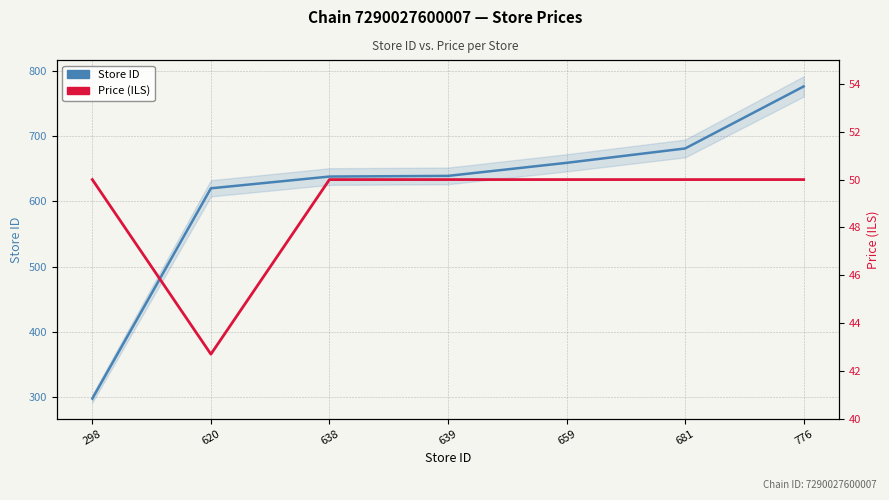

What is the value of the Price (ILS) point at the 3rd from the left?

50.0